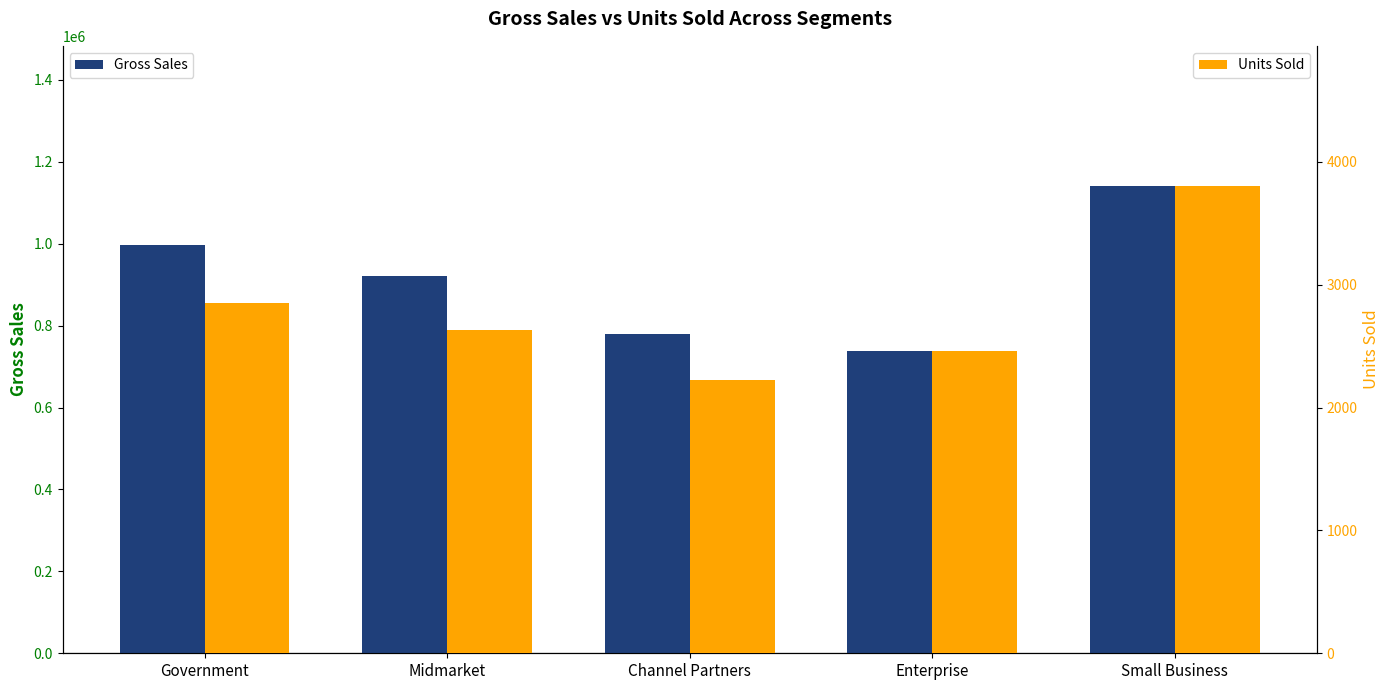

Is the value of Units Sold at Small Business greater than the value of Gross Sales at Small Business?

No